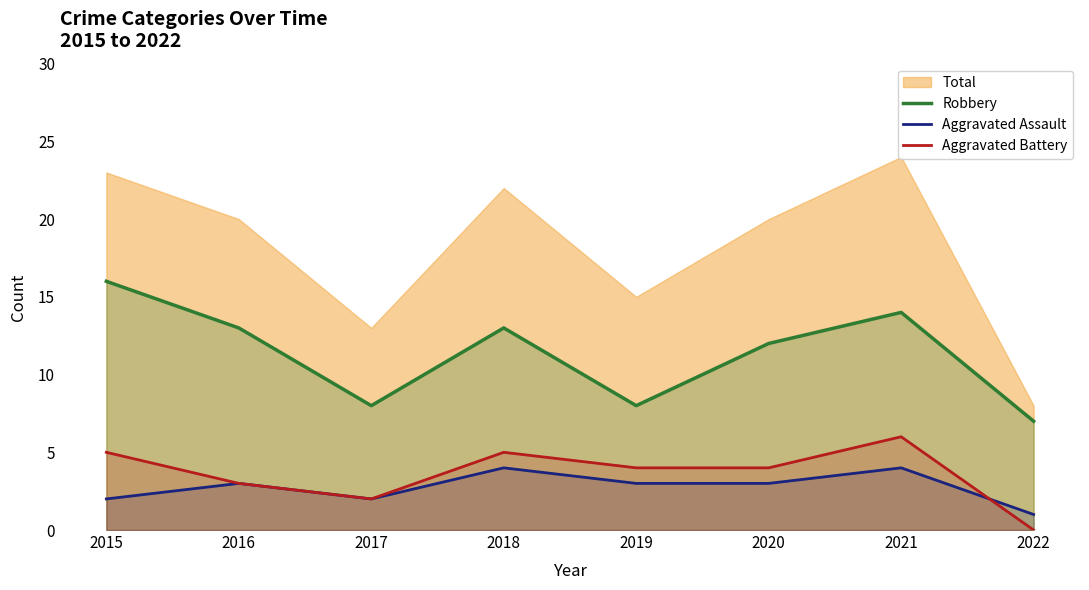

Reading right to left, what are all the values shown in this chart?

Robbery: 7	14	12	8	13	8	13	16
Aggravated Assault: 1	4	3	3	4	2	3	2
Aggravated Battery: 0	6	4	4	5	2	3	5